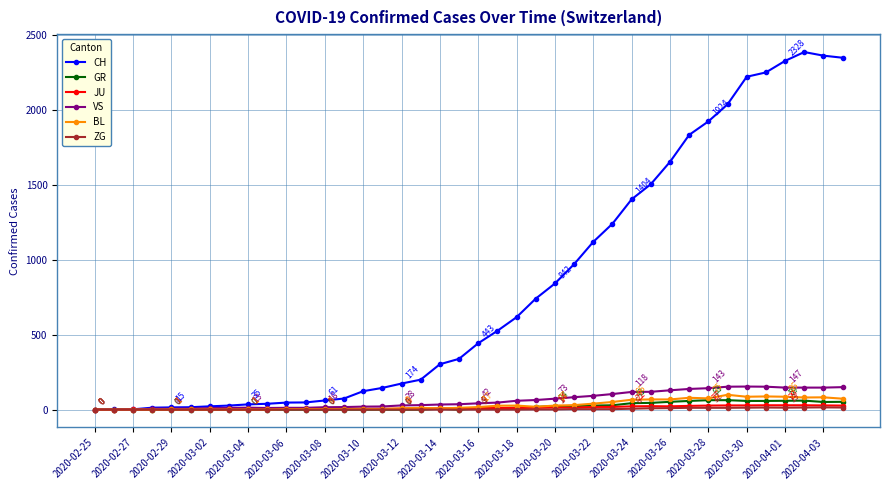

True or false: JU has more than 1 interior local peaks.

True